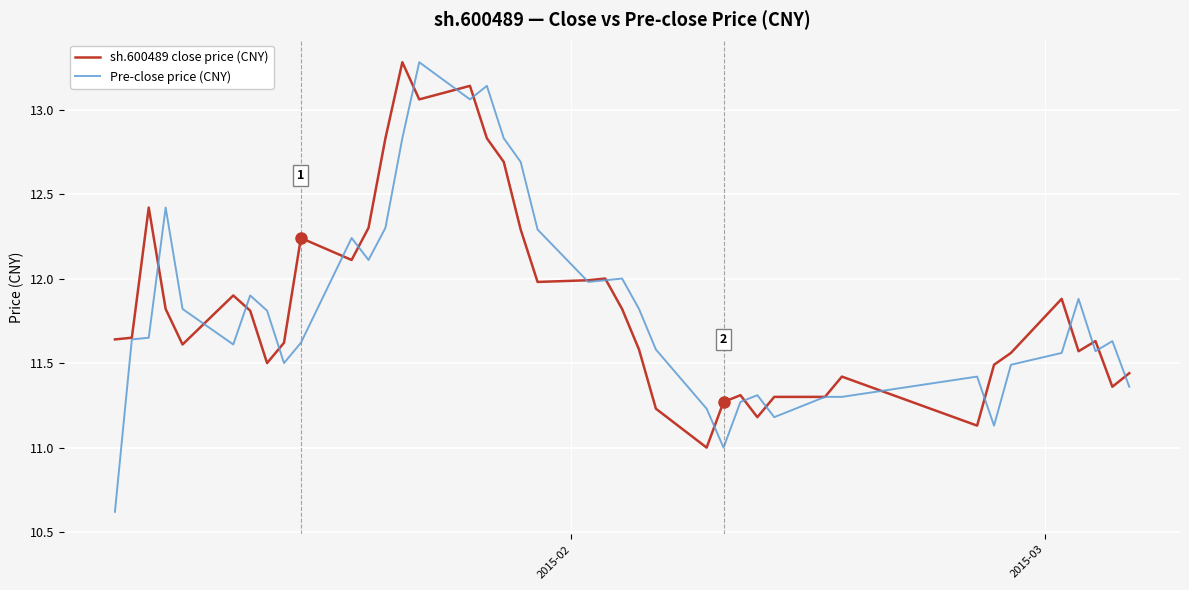

Which series has the widest spread of values?

Pre-close price (CNY)